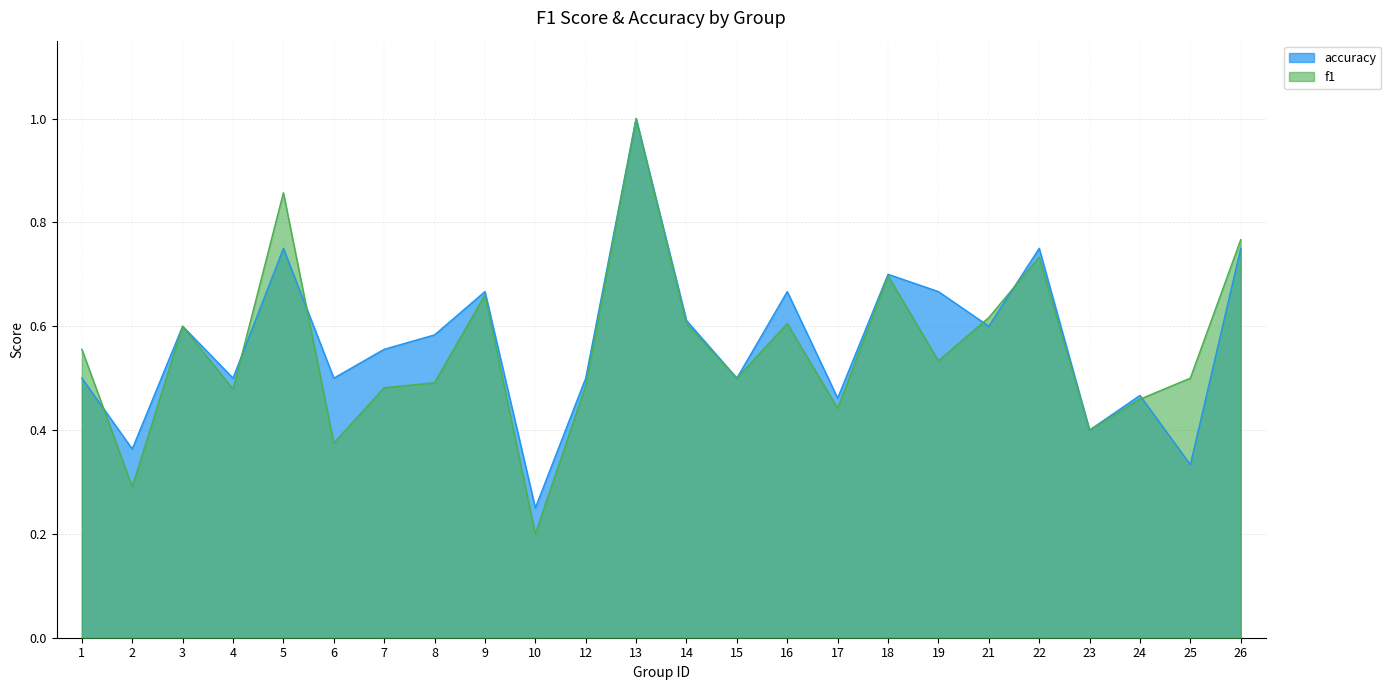

Reading left to right, list all the values displayed in this chart.

f1: 0.6	0.3	0.6	0.5	0.9	0.4	0.5	0.5	0.7	0.2	0.5	1.0	0.6	0.5	0.6	0.4	0.7	0.5	0.6	0.7	0.4	0.5	0.5	0.8
accuracy: 0.5	0.4	0.6	0.5	0.8	0.5	0.6	0.6	0.7	0.2	0.5	1.0	0.6	0.5	0.7	0.5	0.7	0.7	0.6	0.8	0.4	0.5	0.3	0.8